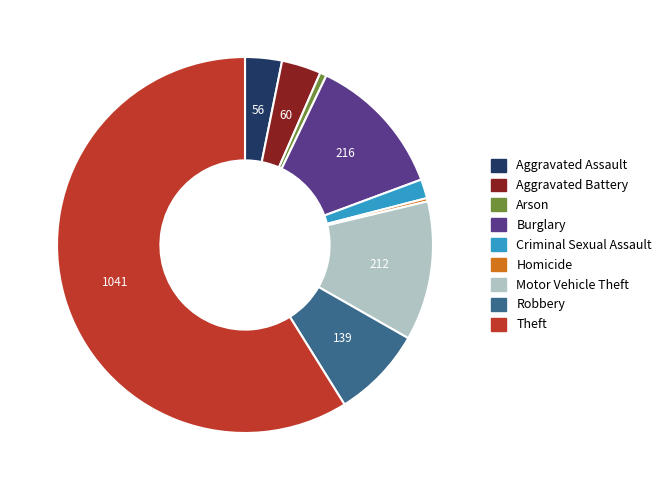

Combined, do Aggravated Assault and Robbery account for over 50%?

No